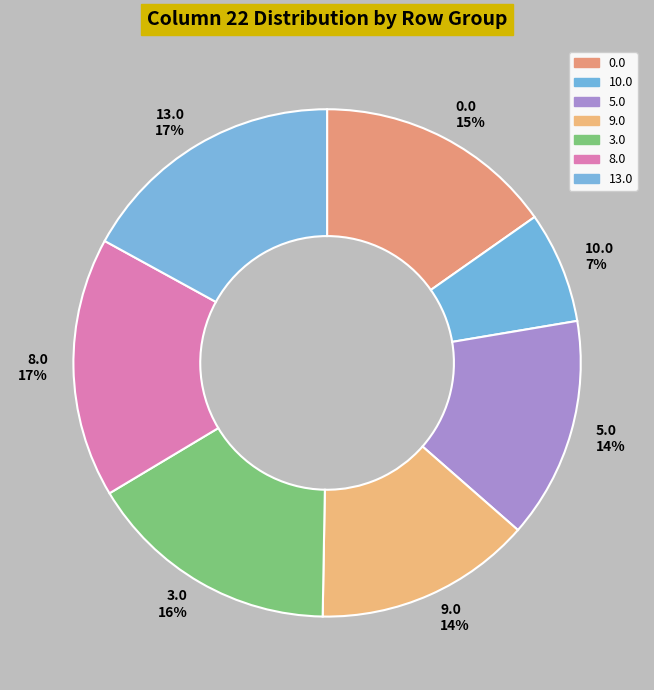

The 9.0 slice represents 14% of the pie. True or false?

True